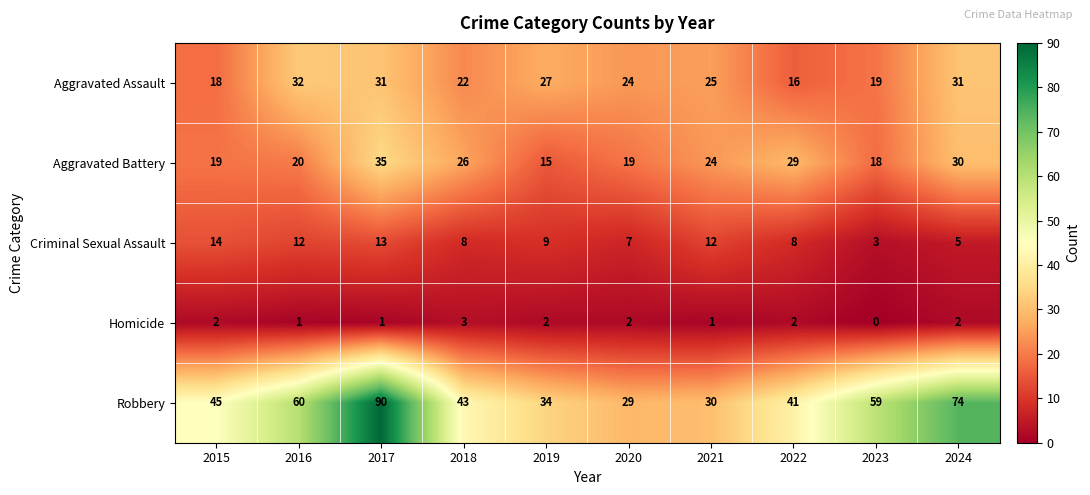

Is the value of Aggravated Assault at 2021 greater than the value of Criminal Sexual Assault at 2023?

Yes